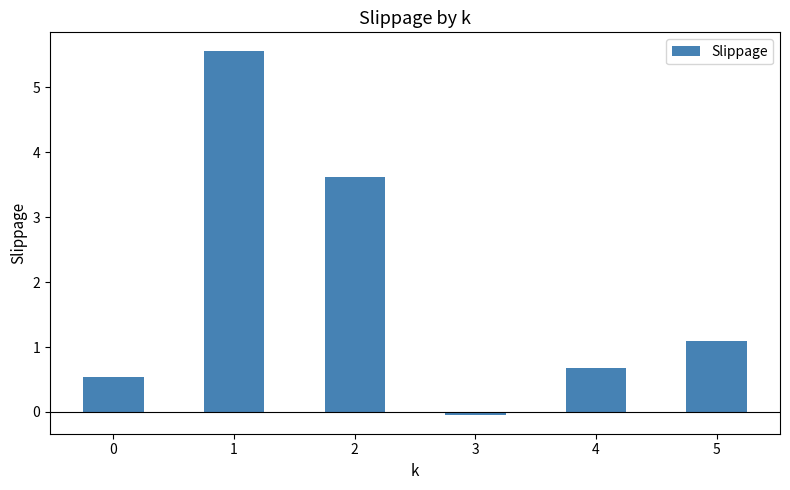

Read the value at 4.

0.7